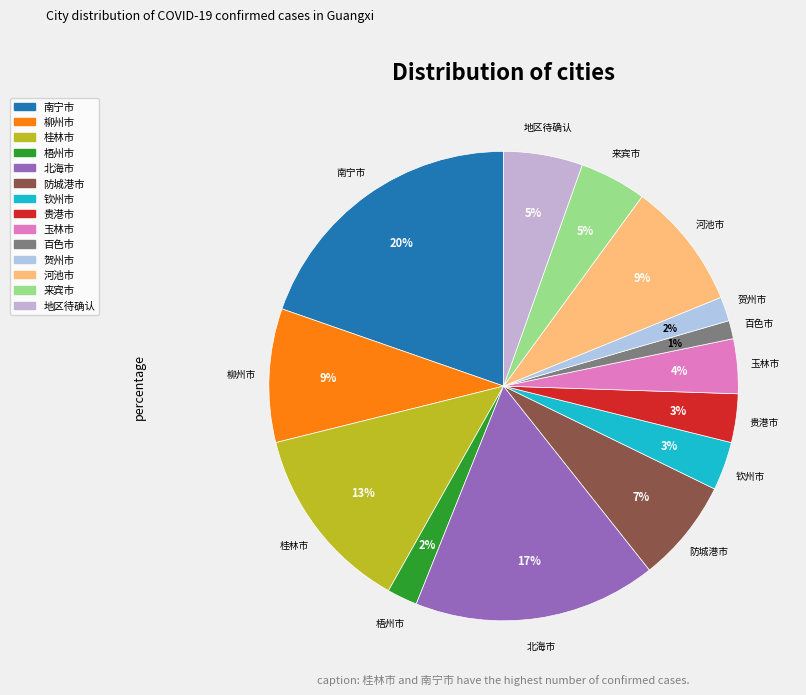

To the nearest percent, what portion does 地区待确认 represent?

5%